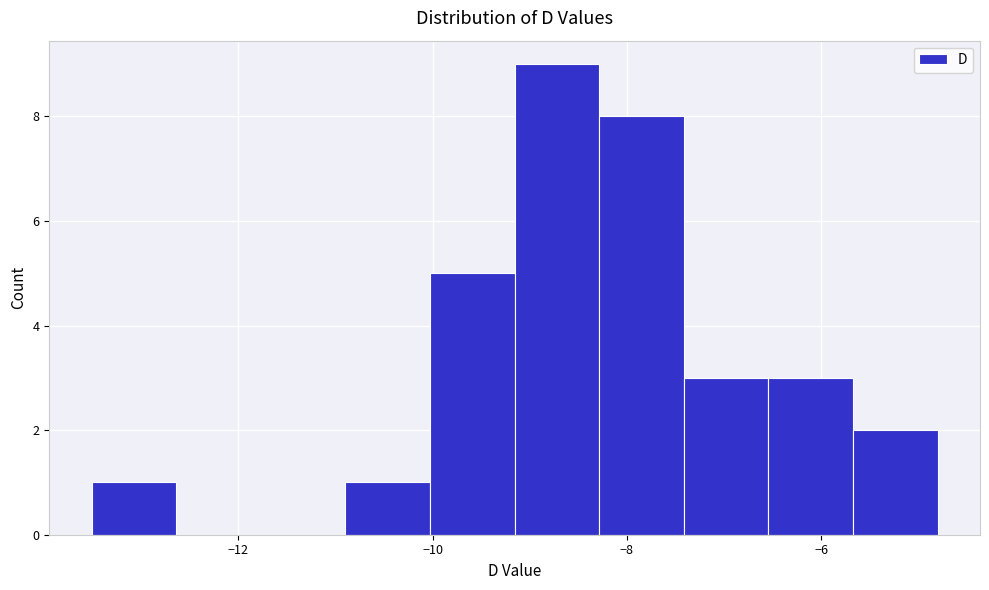

What is the height of the bar covering -6.6 to -5.6 on the x-axis? Neither the bar edges nor the heights are printed on the chart, so give them approximately, as read against the axes.

3